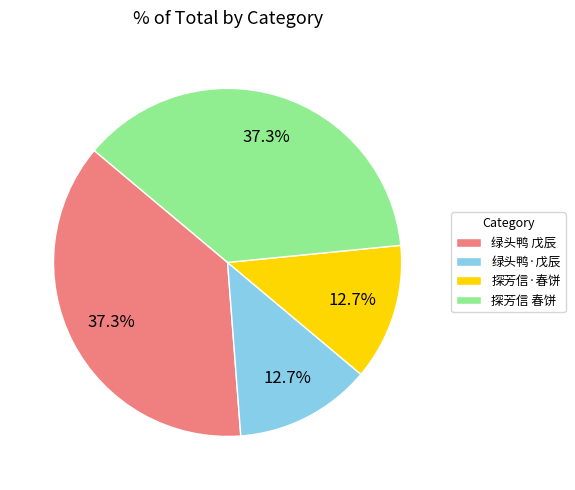

Is 绿头鸭 戊辰 the majority of the pie?

No